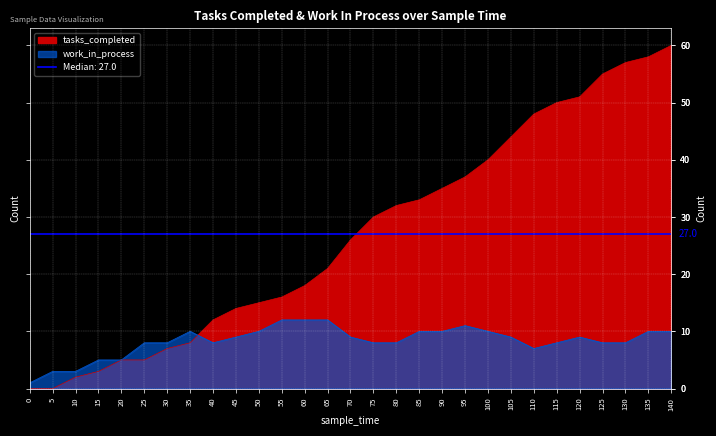

What is the difference between the highest and lowest values at 35?

2